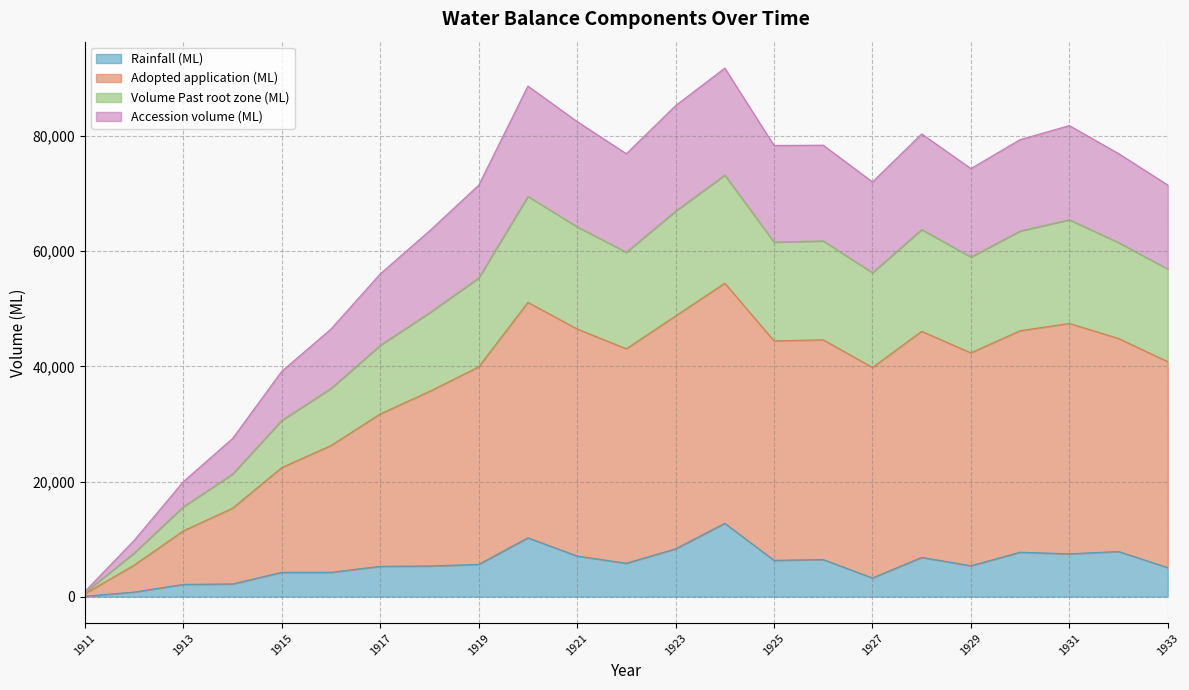

The value of Rainfall (ML) at 1921 is 7060.8. True or false?

True